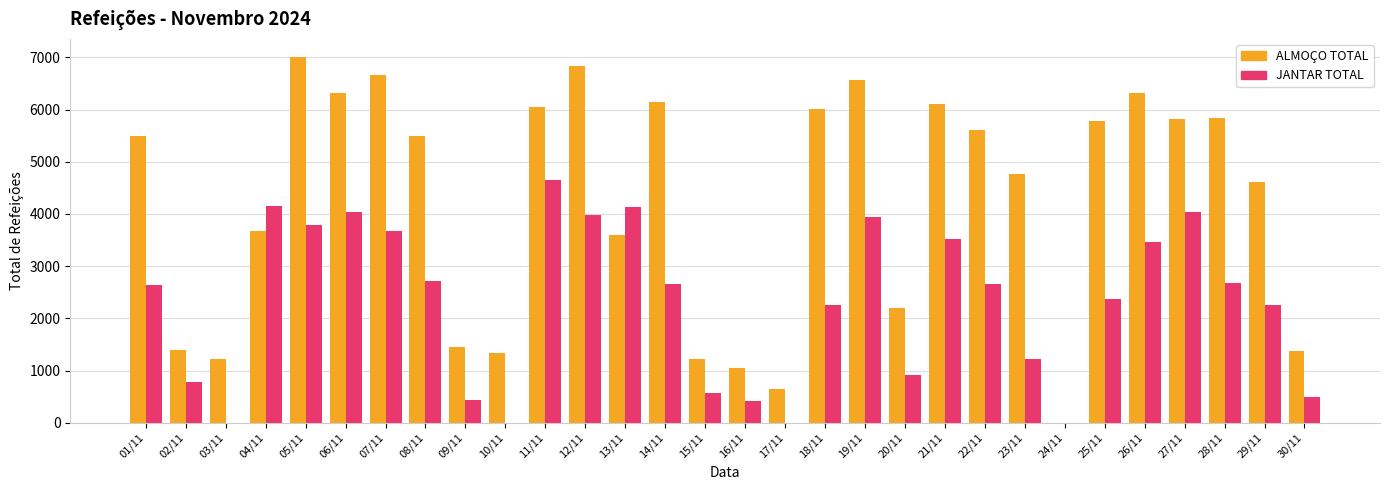

How many series are shown in this chart?

2